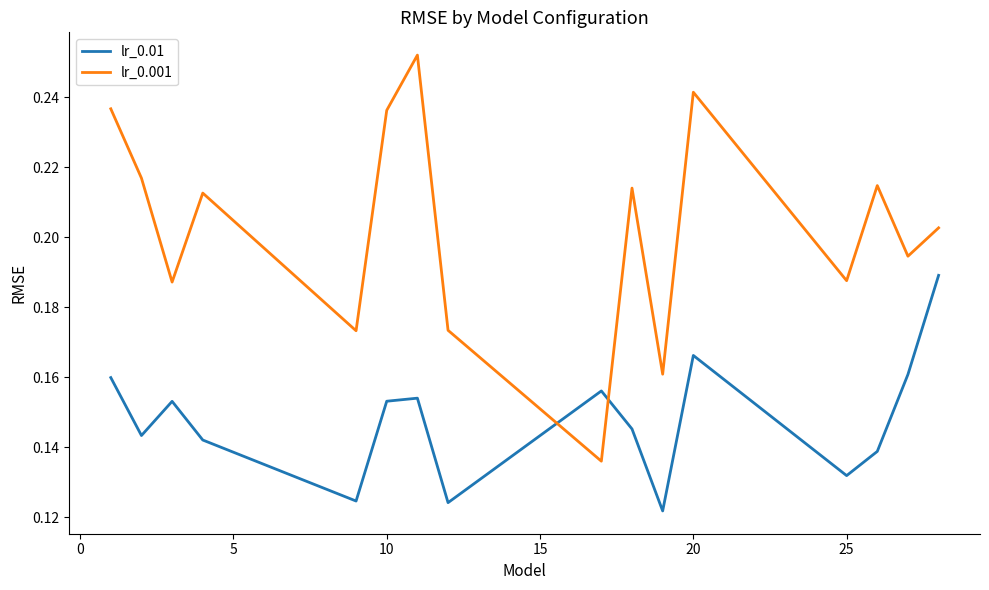

List the series in order of their peak value, lowest first.

lr_0.01, lr_0.001